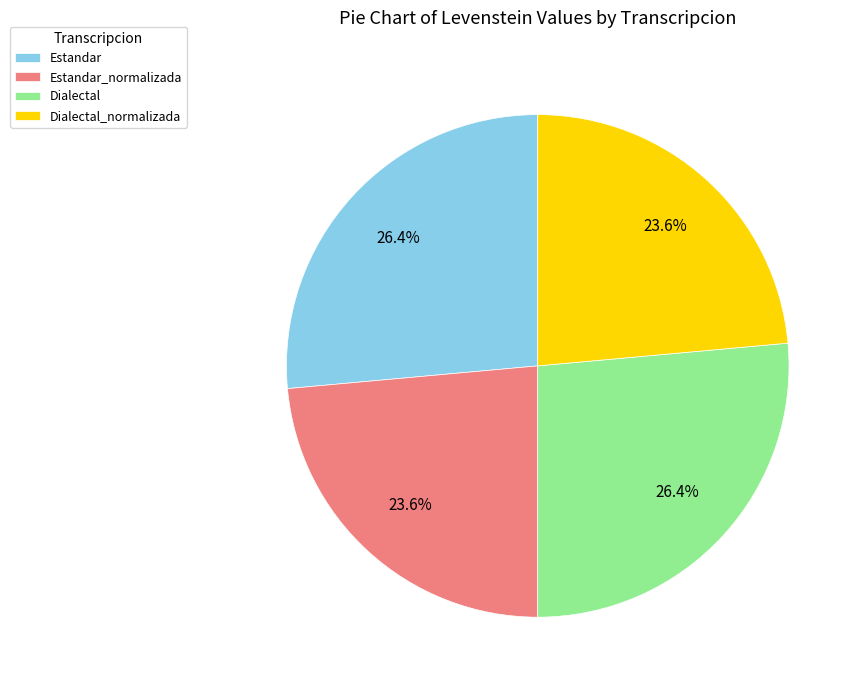

What is the ratio of the value at Dialectal_normalizada to the value at Dialectal?

0.9